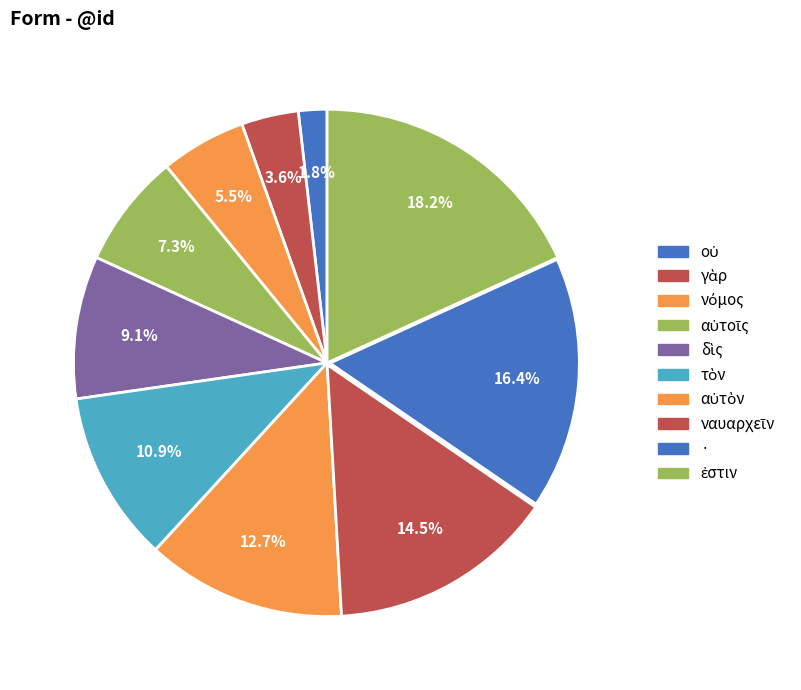

What percentage is the τὸν slice, to the nearest percent?

11%